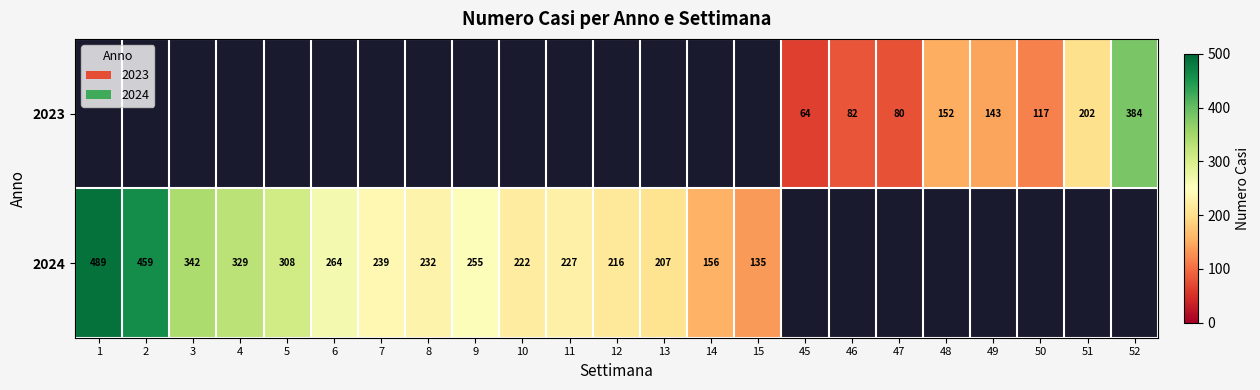

What is the sum of the 2024 values at 7 and 15?

374